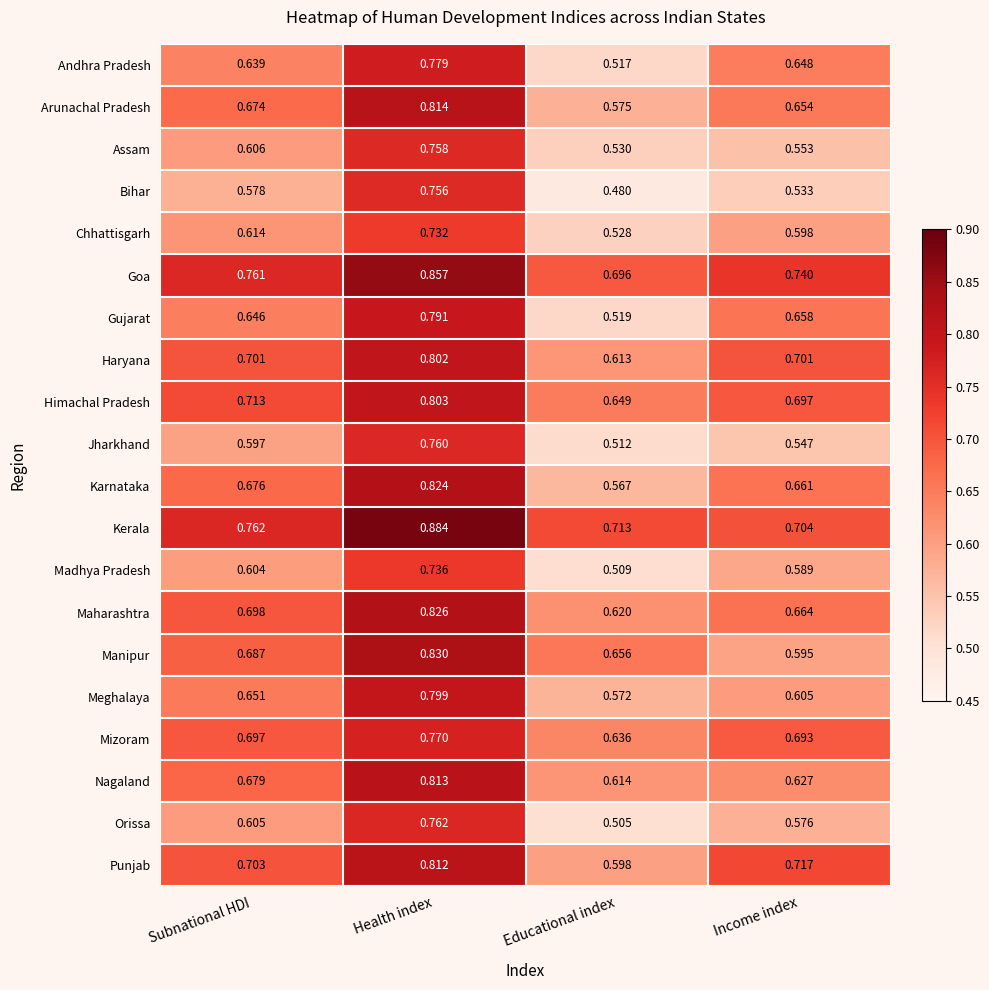

At which category does the chart reach its minimum across all series?

Educational index